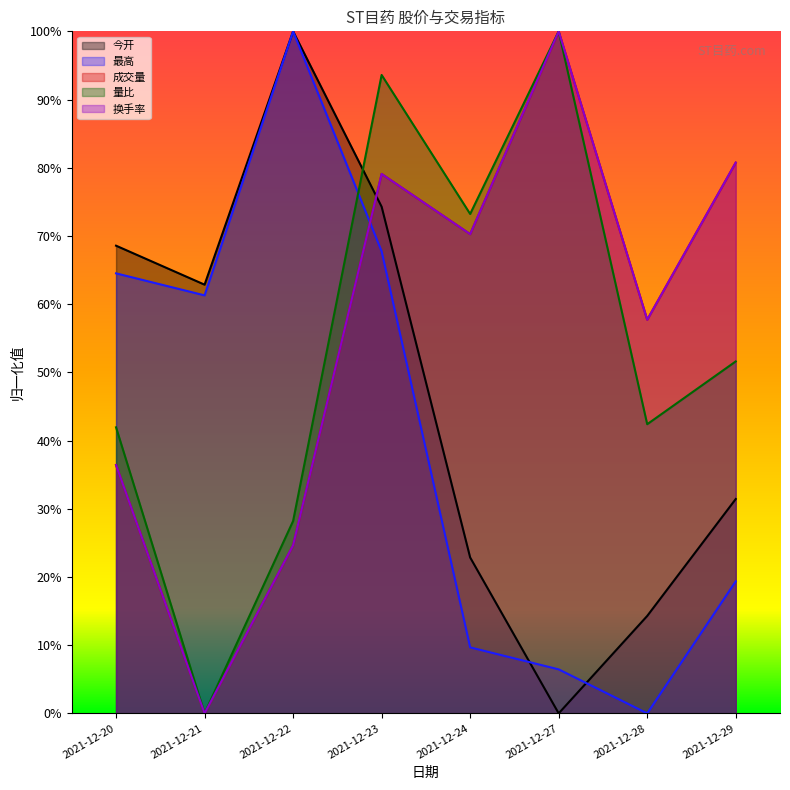

True or false: 换手率 and 最高 cross at least once.

True